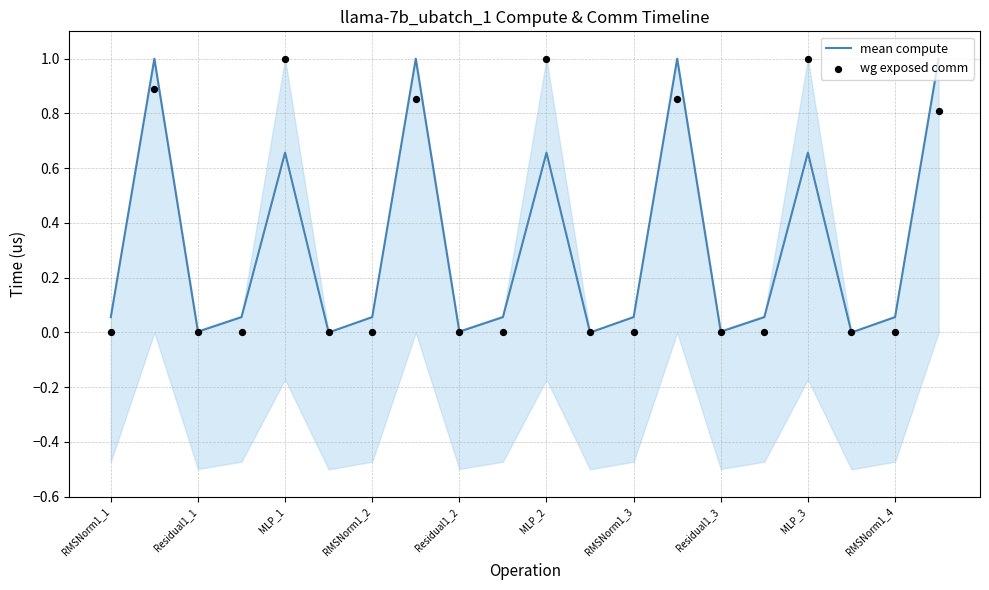

At how many categories does at least one series exceed 0?

17